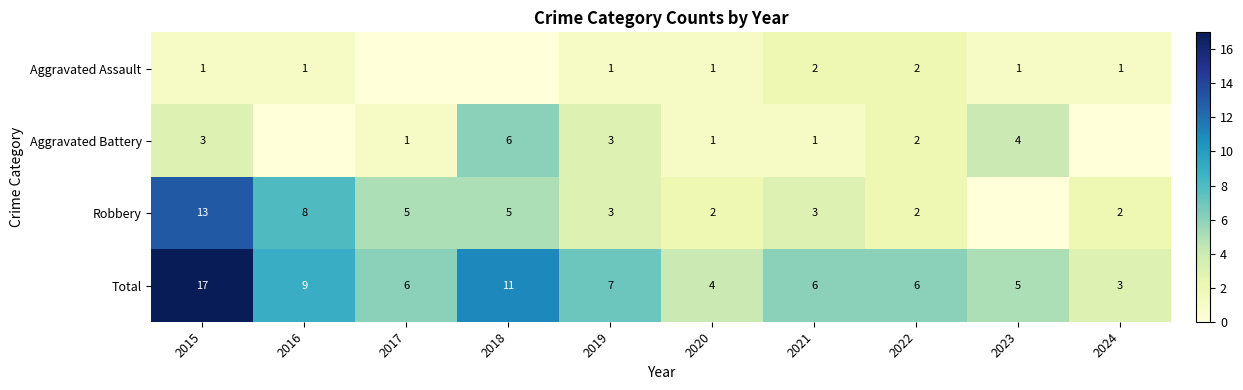

At which label does Total first exceed 6?

2015